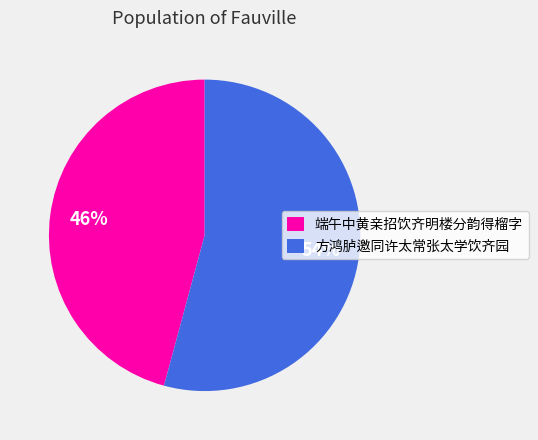

To the nearest percent, what is the difference between the 方鸿胪邀同许太常张太学饮齐园 and 端午中黄亲招饮齐明楼分韵得榴字 slice percentages?

8%